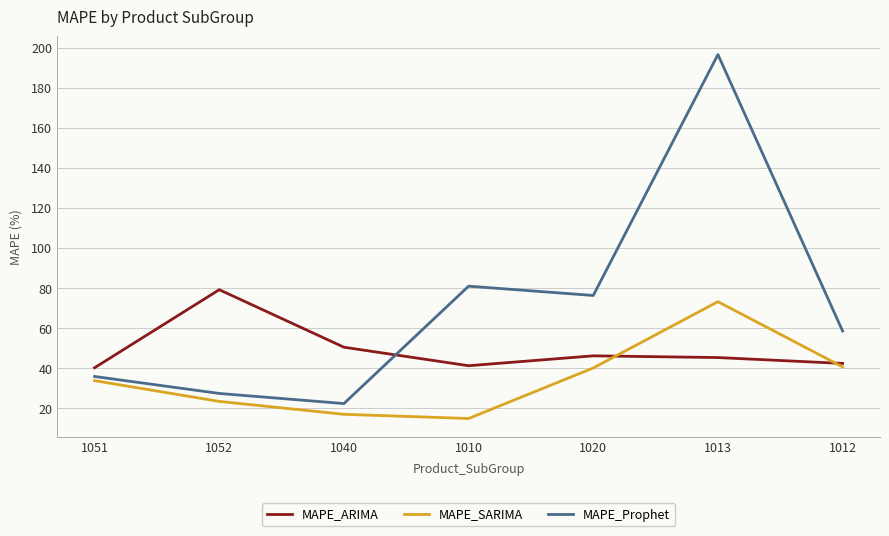

Is the value of MAPE_Prophet at 1013 greater than the value of MAPE_ARIMA at 1013?

Yes